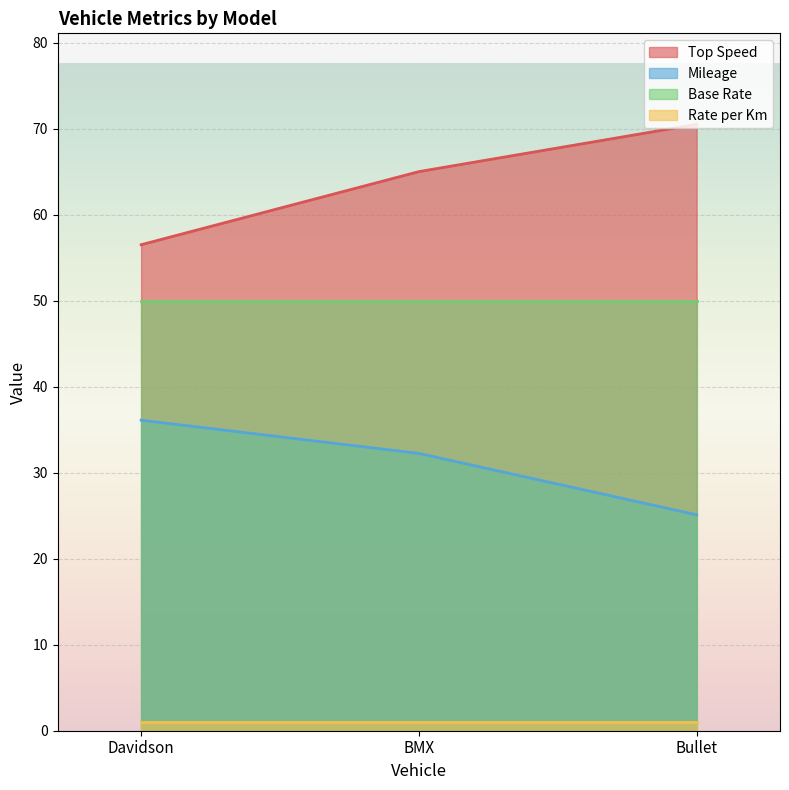

Which series has the largest total across all categories?

Top Speed